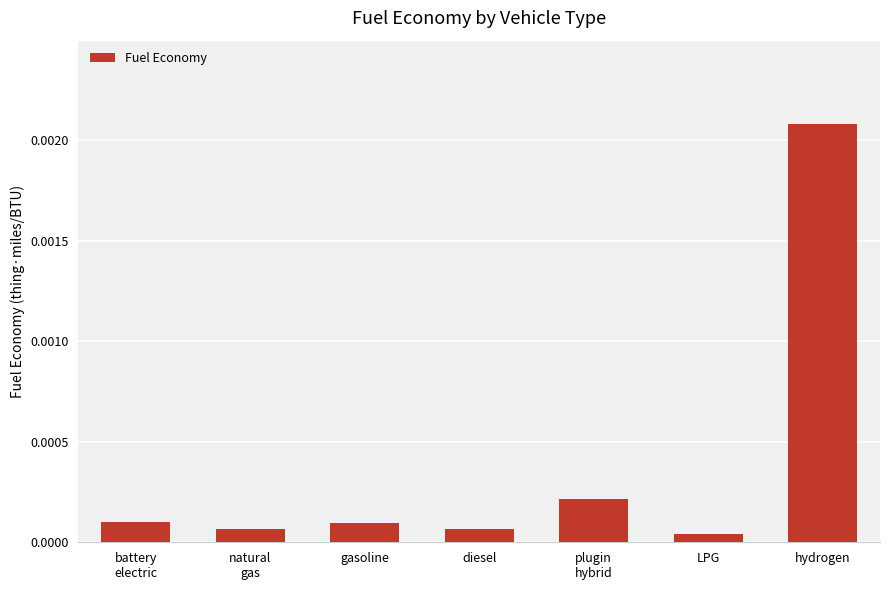

At which category does the chart reach its peak across all series?

hydrogen